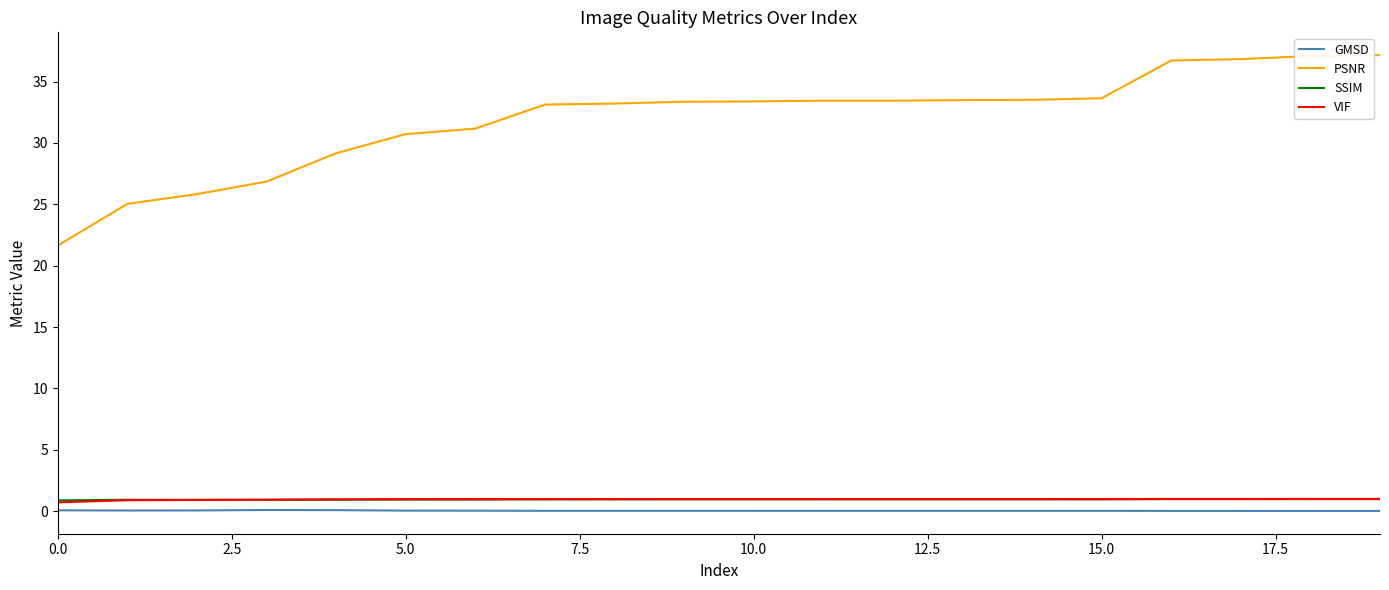

Which series has the widest spread of values?

PSNR